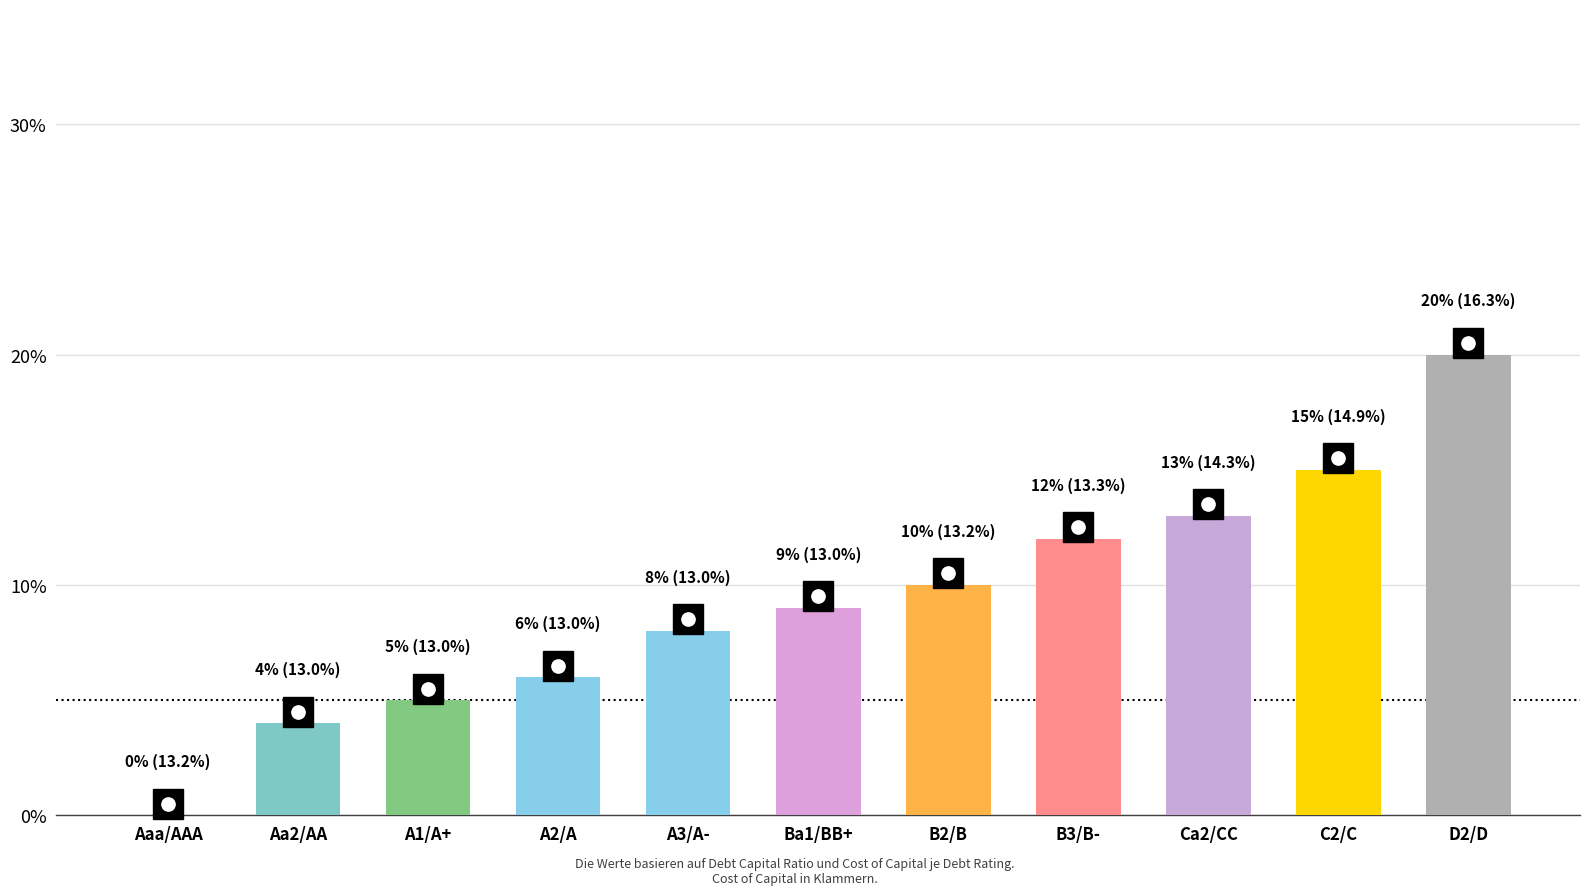

Rank the series by their maximum value, from highest to lowest.

debt_capital, cost_capital